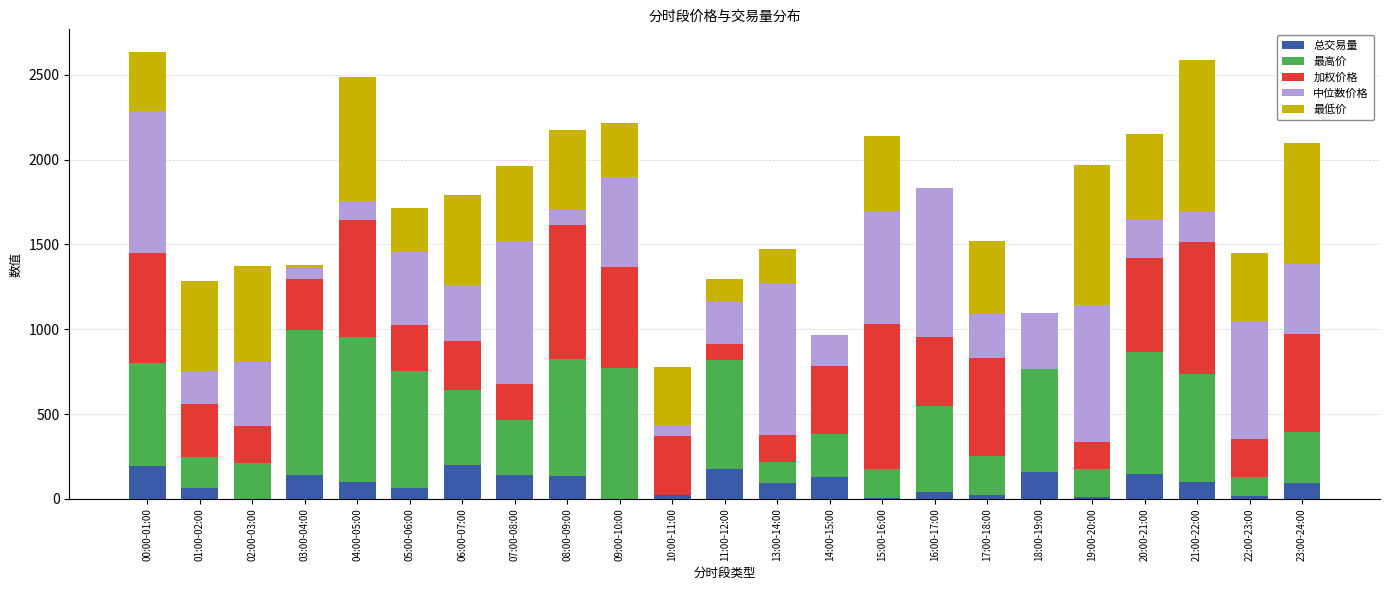

What is the total value across all series at 13:00-14:00?

1471.9